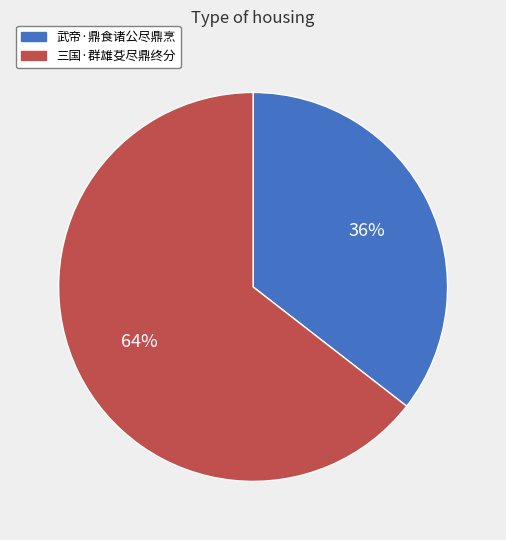

How many segments does this pie chart have?

2